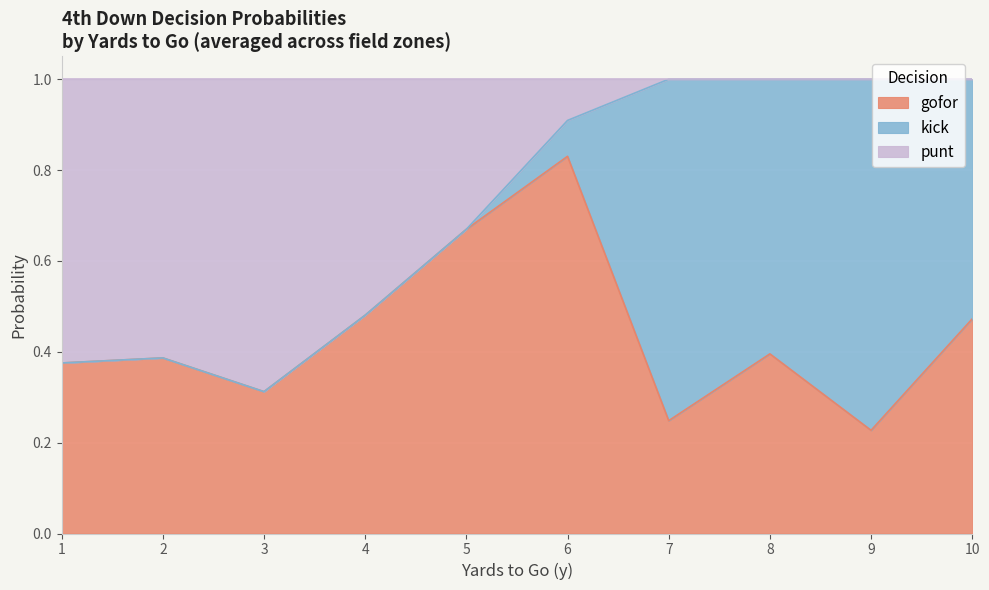

What is the total value across all series at 6?

1.0